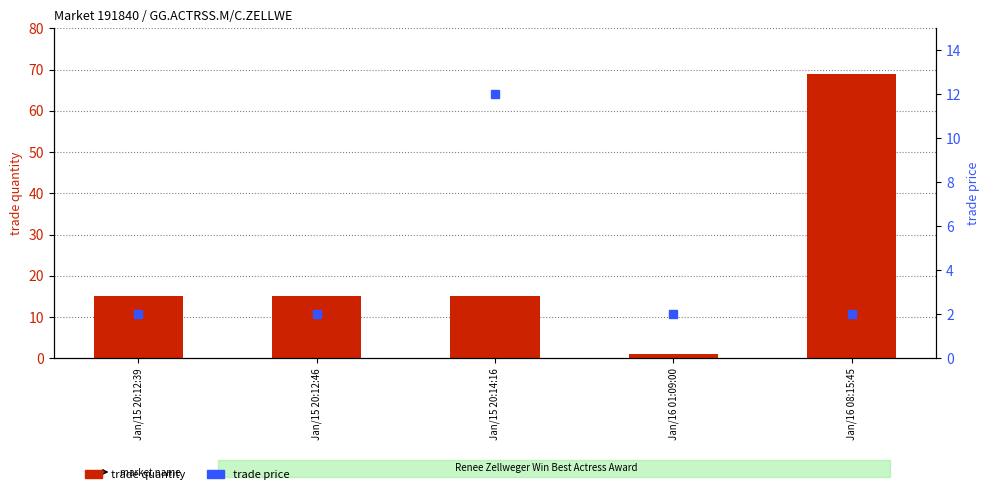

Which has a higher value, Jan/15 20:12:46 or Jan/16 01:09:00?

Jan/15 20:12:46